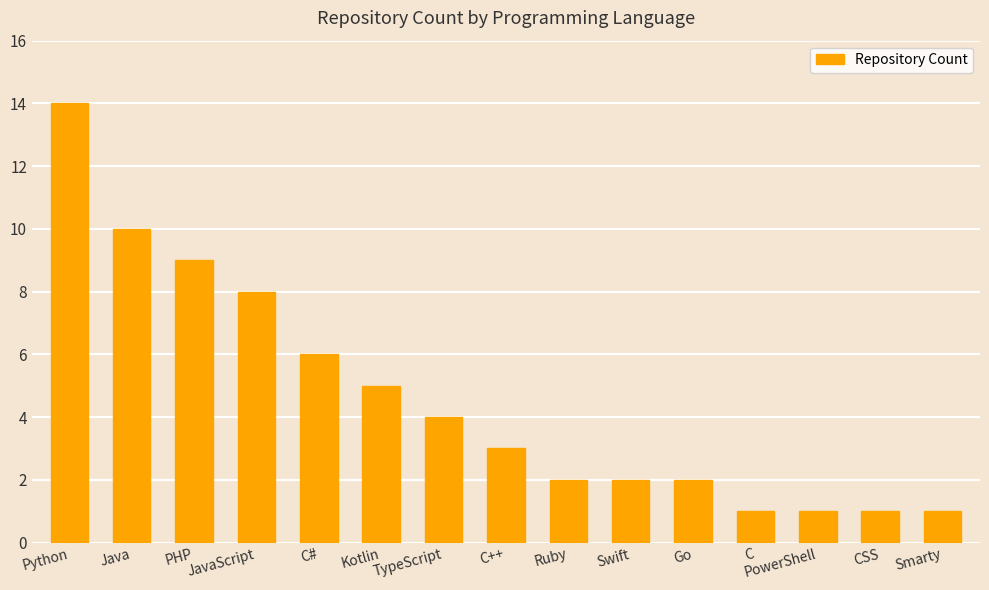

Read the value at C#.

6